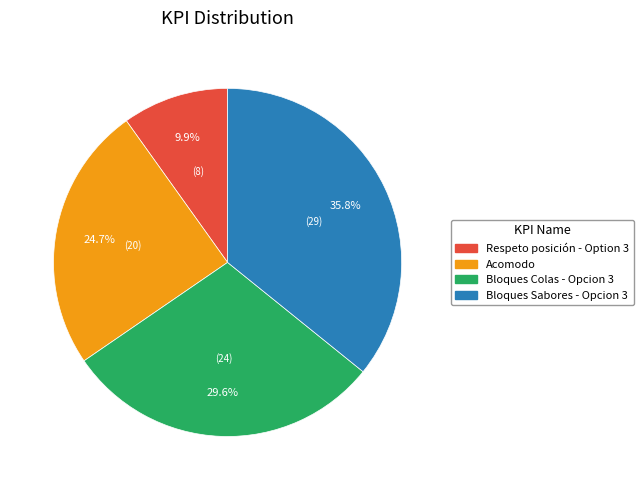

Which has a higher value, Bloques Colas - Opcion 3 or Respeto posición - Option 3?

Bloques Colas - Opcion 3